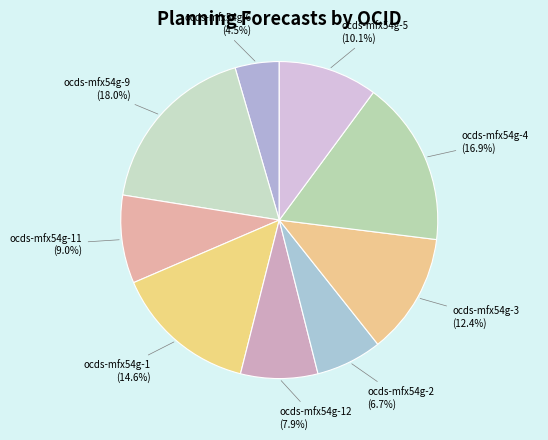

Is ocds-mfx54g-11 the majority of the pie?

No